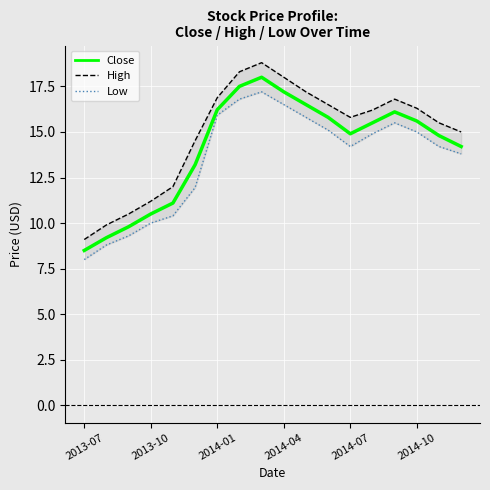

At 2014-07, list the series in order from largest to smallest.

High, Close, Low